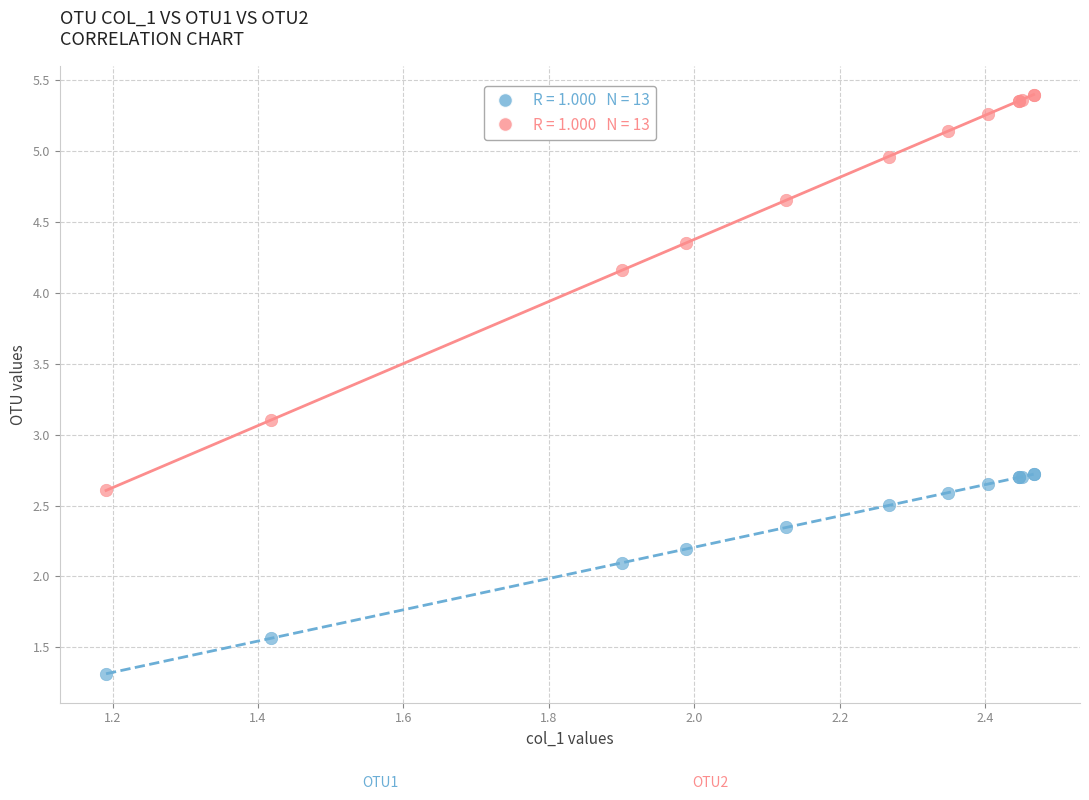

Across all series, what Y value is closest to 3?

3.1